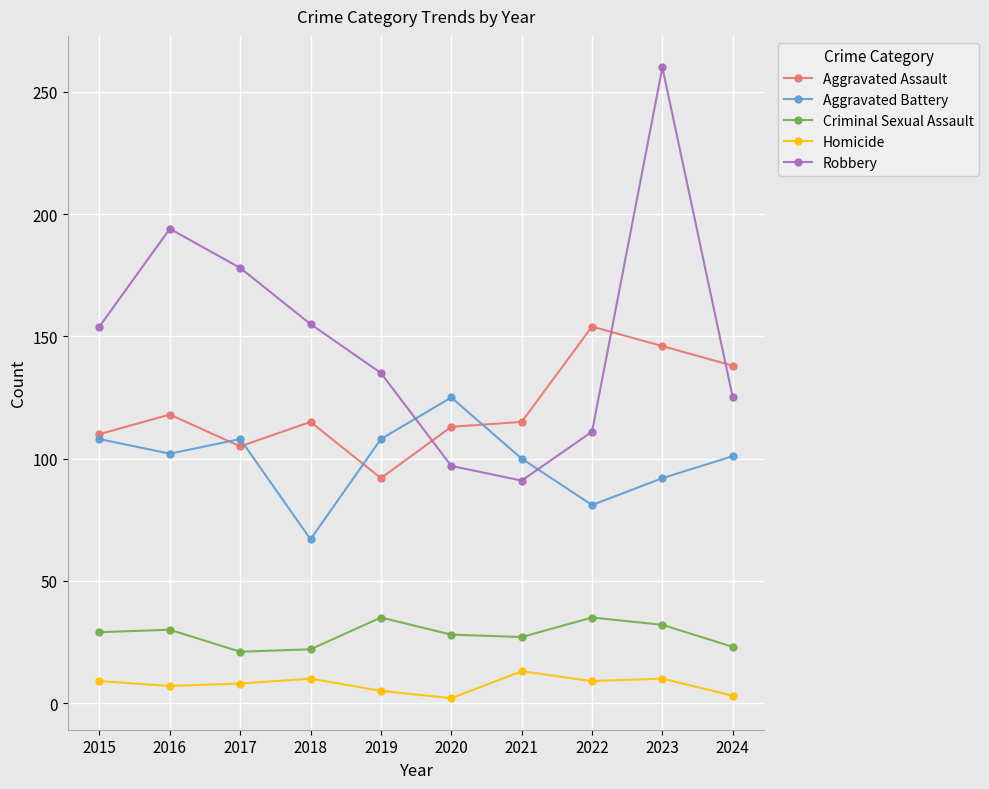

What is the value of the Aggravated Battery point at the 8th from the left?

81